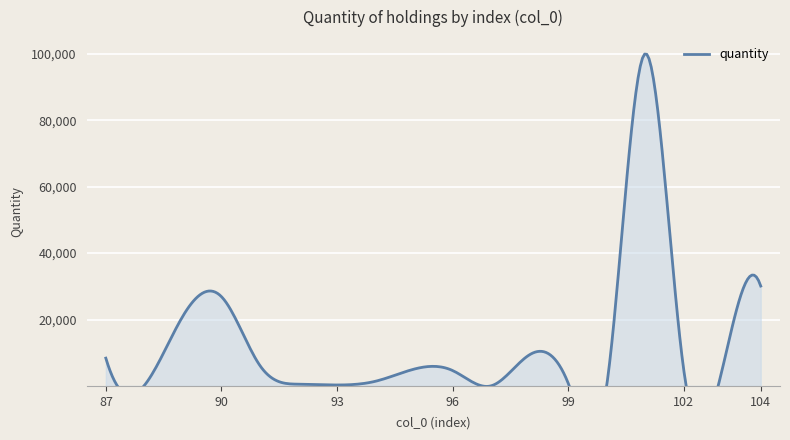

What is the greatest value displayed?

100000